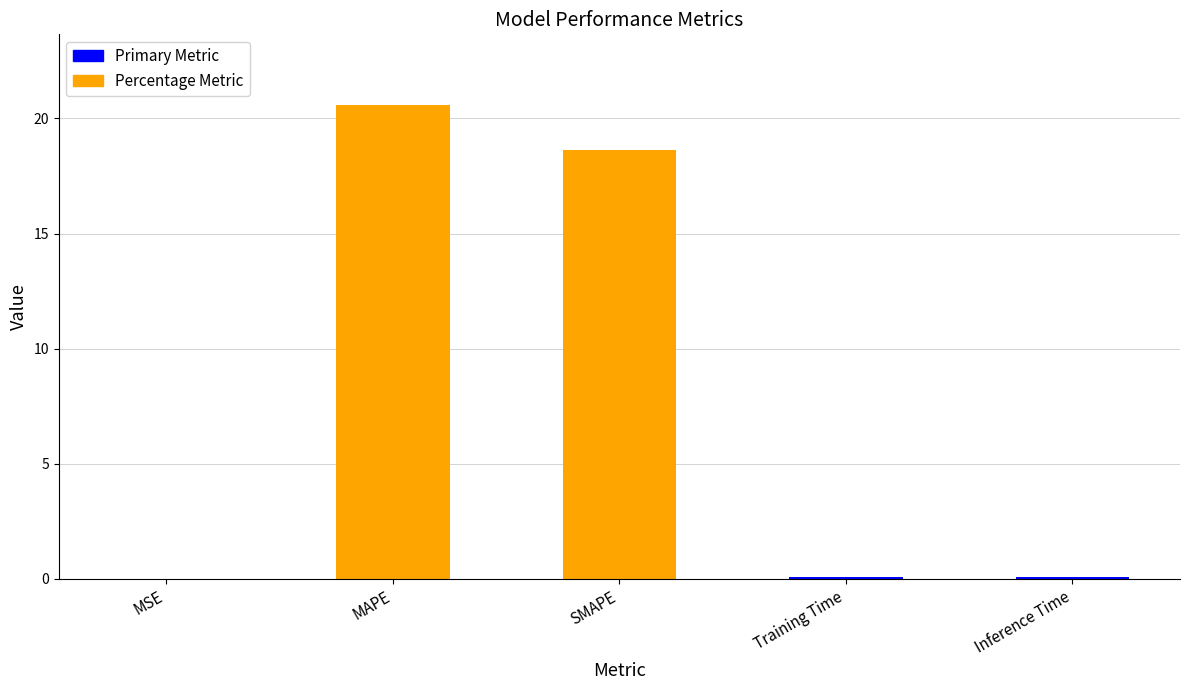

Does the chart contain stacked bars?

No